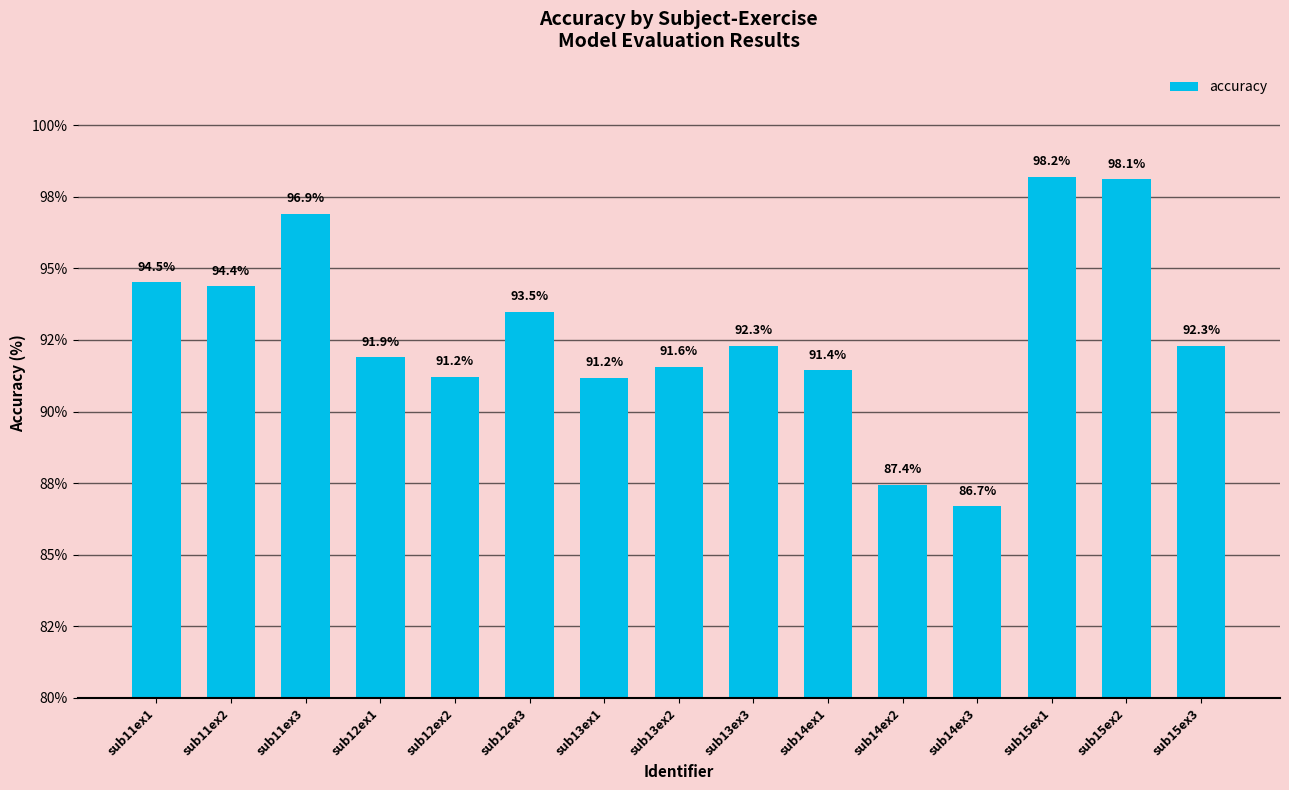

Where is the data nearest to the value 92?

sub12ex1